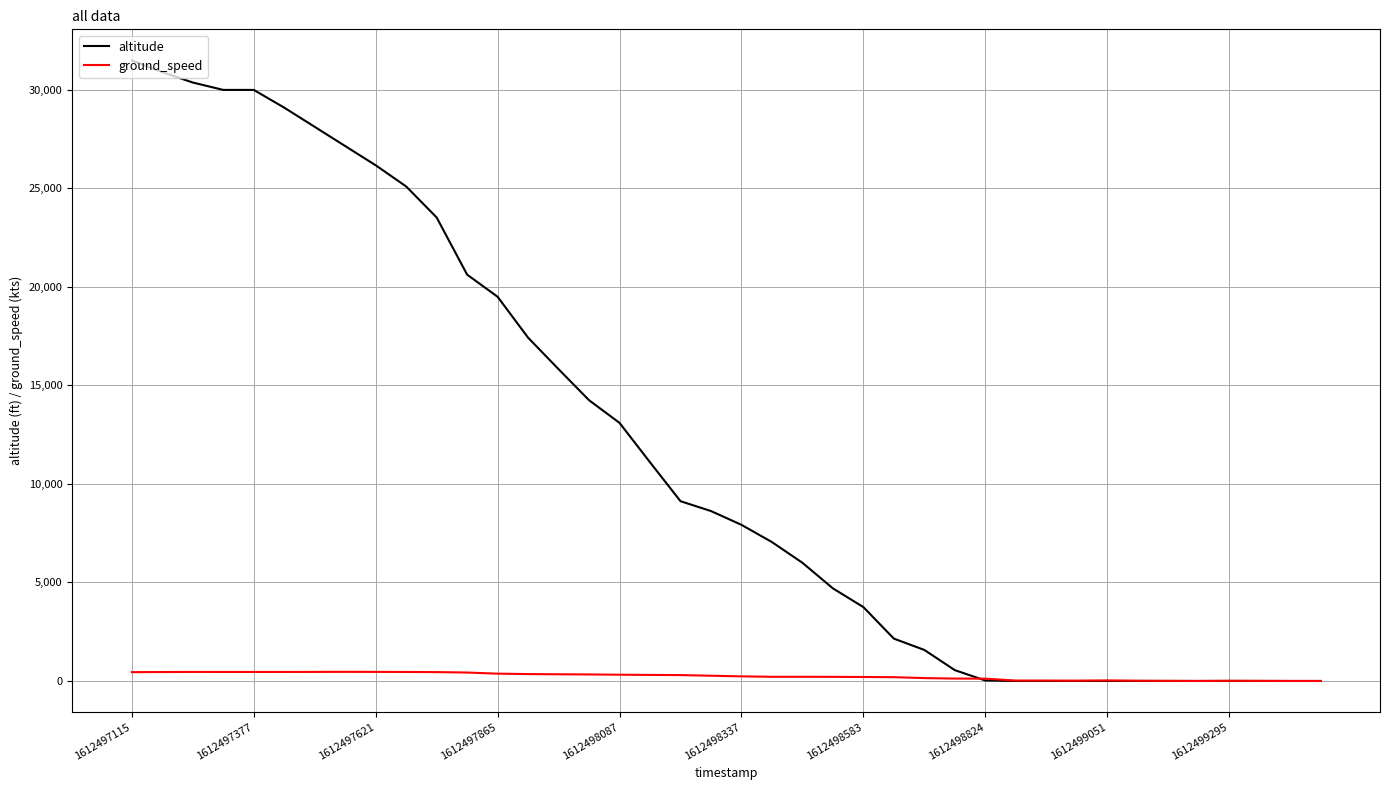

List the series in order of their overall mean, lowest first.

ground_speed, altitude